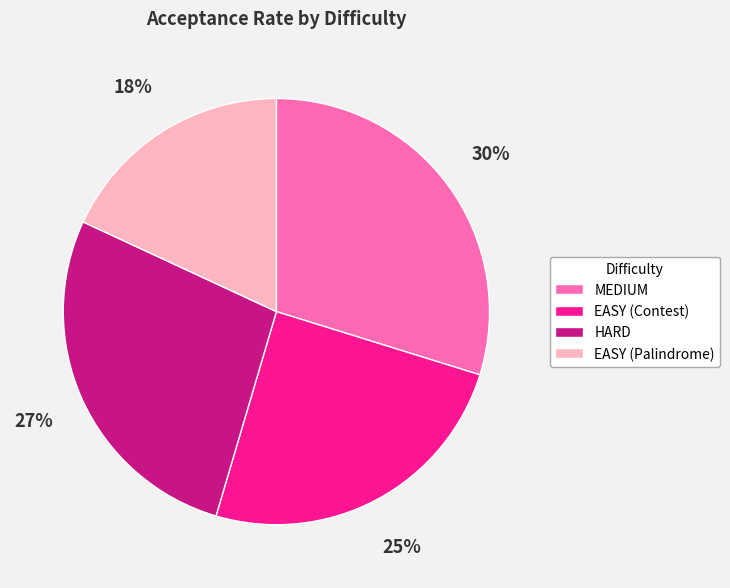

To the nearest percent, what percentage of the pie is EASY (Contest)?

25%